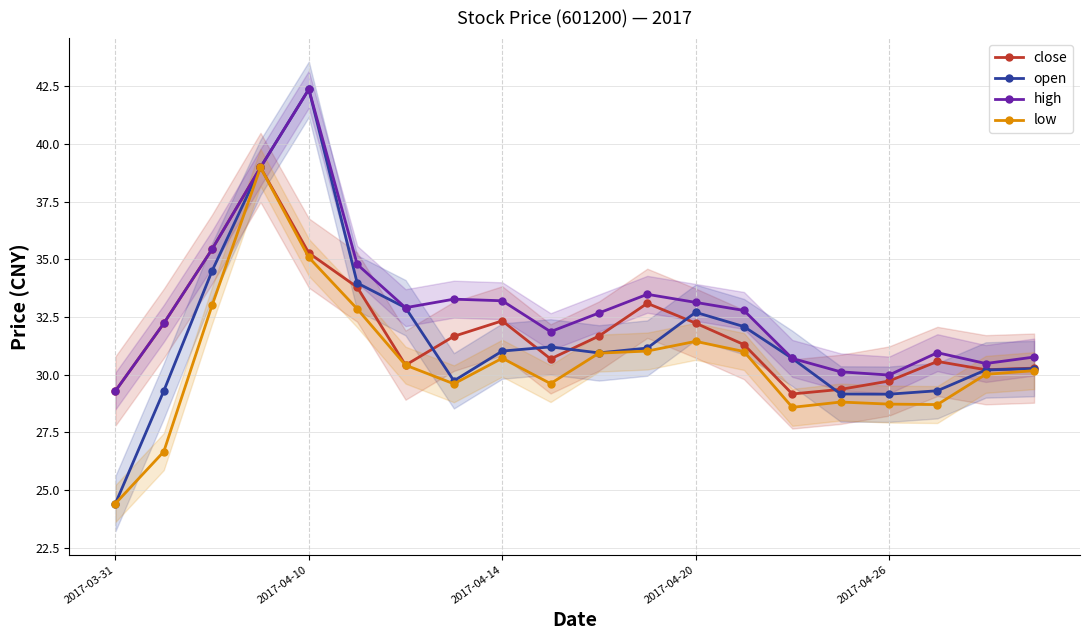

The open series shows 8.3 at 2017-04-14. True or false?

False